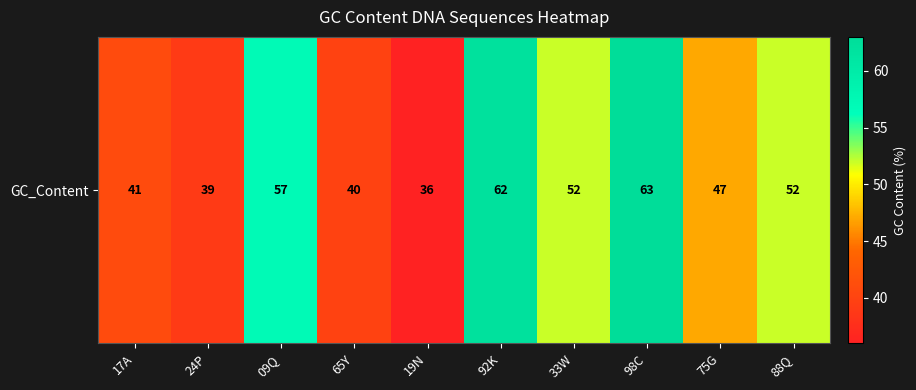

Reading left to right, list all the values displayed in this chart.

41	39	57	40	36	62	52	63	47	52